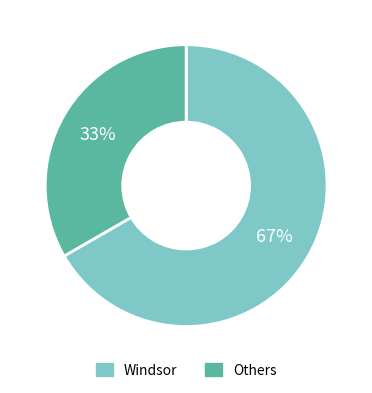

Rank the categories by value from lowest to highest.

Others, Windsor